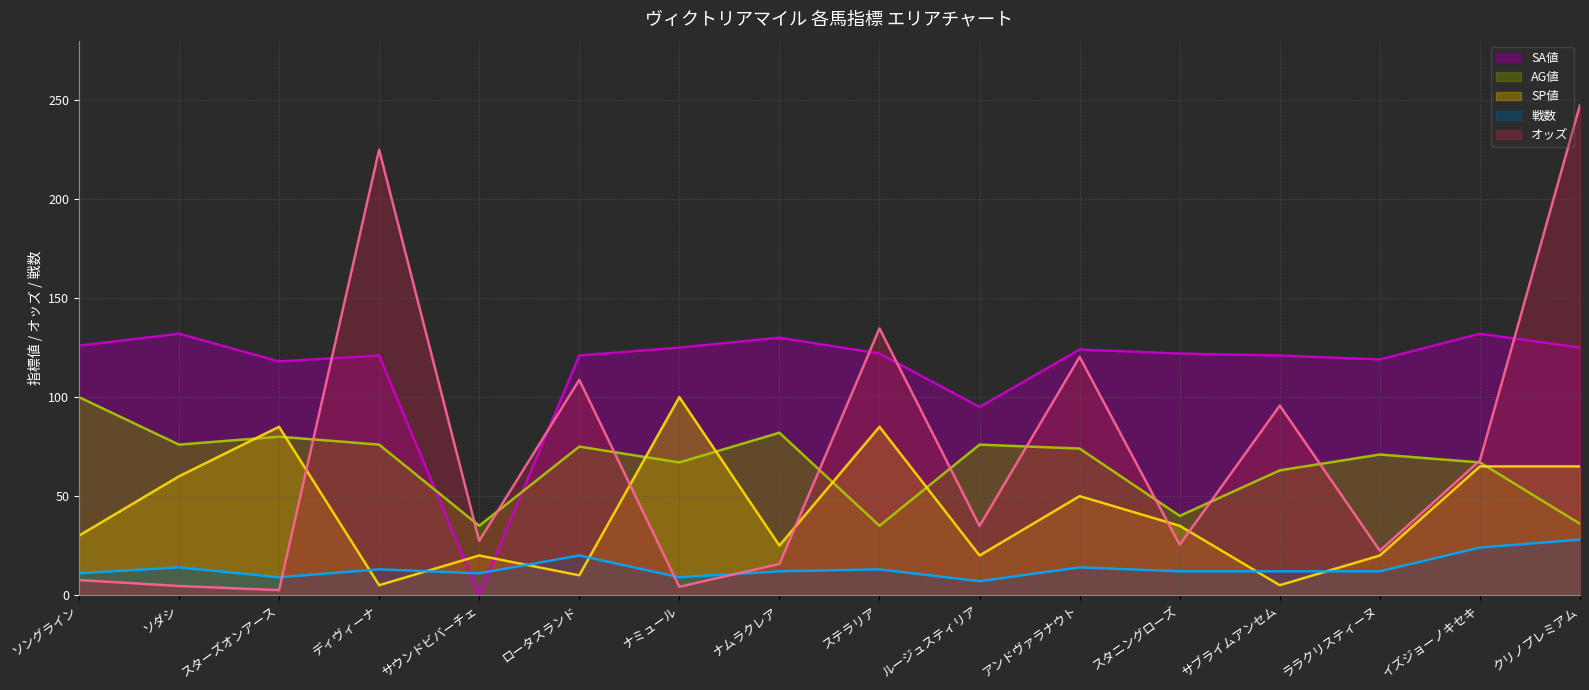

Which series ends up on top after the final intersection of SA値 and オッズ?

オッズ